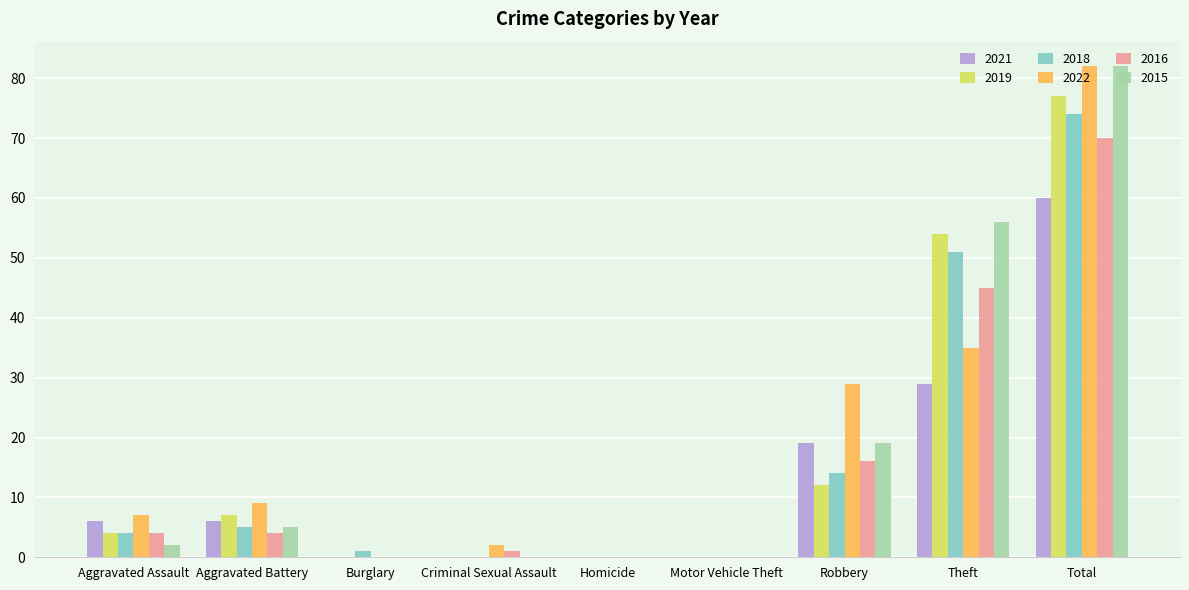

Reading left to right, extract all data points from this chart.

2021: Aggravated Assault=6	Aggravated Battery=6	Burglary=0	Criminal Sexual Assault=0	Homicide=0	Motor Vehicle Theft=0	Robbery=19	Theft=29	Total=60
2019: Aggravated Assault=4	Aggravated Battery=7	Burglary=0	Criminal Sexual Assault=0	Homicide=0	Motor Vehicle Theft=0	Robbery=12	Theft=54	Total=77
2018: Aggravated Assault=4	Aggravated Battery=5	Burglary=1	Criminal Sexual Assault=0	Homicide=0	Motor Vehicle Theft=0	Robbery=14	Theft=51	Total=74
2022: Aggravated Assault=7	Aggravated Battery=9	Burglary=0	Criminal Sexual Assault=2	Homicide=0	Motor Vehicle Theft=0	Robbery=29	Theft=35	Total=82
2016: Aggravated Assault=4	Aggravated Battery=4	Burglary=0	Criminal Sexual Assault=1	Homicide=0	Motor Vehicle Theft=0	Robbery=16	Theft=45	Total=70
2015: Aggravated Assault=2	Aggravated Battery=5	Burglary=0	Criminal Sexual Assault=0	Homicide=0	Motor Vehicle Theft=0	Robbery=19	Theft=56	Total=82